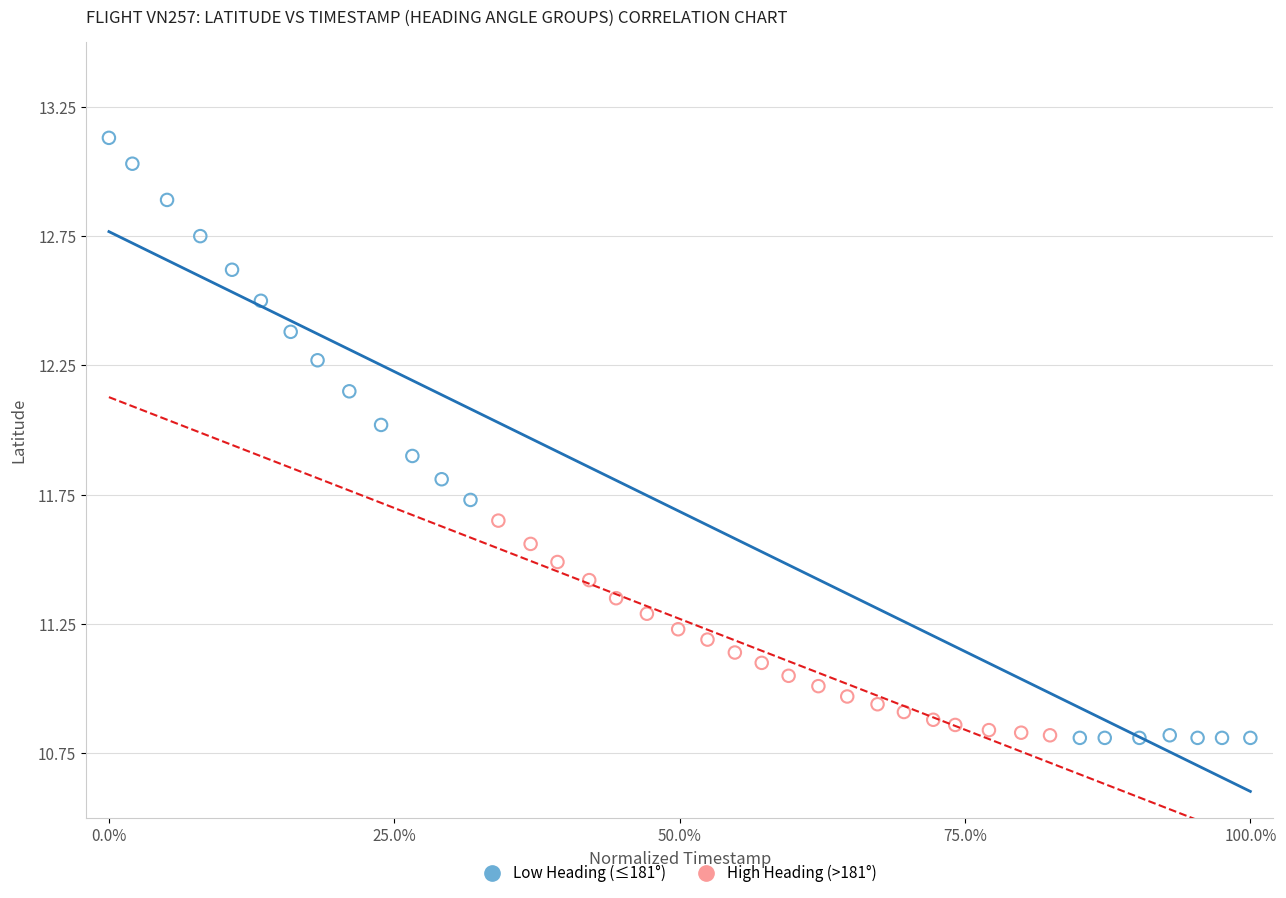

Which series contains the highest Y value?

Low Heading (≤181°)